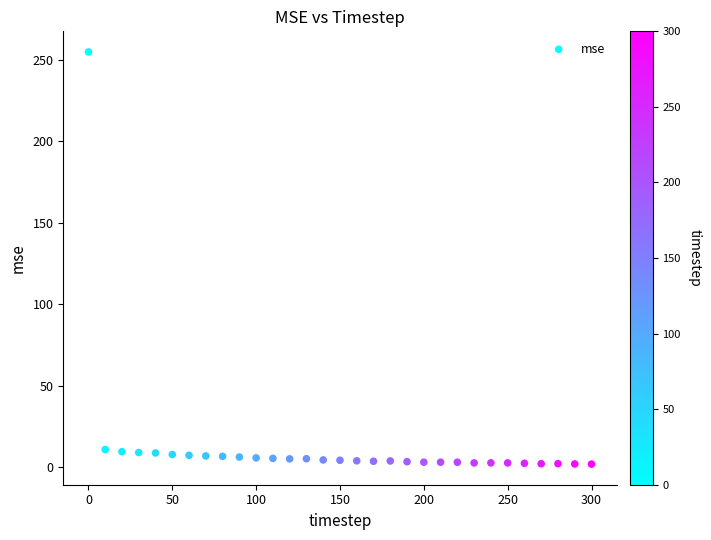

What is the range of X values (max minus min)?

300.0